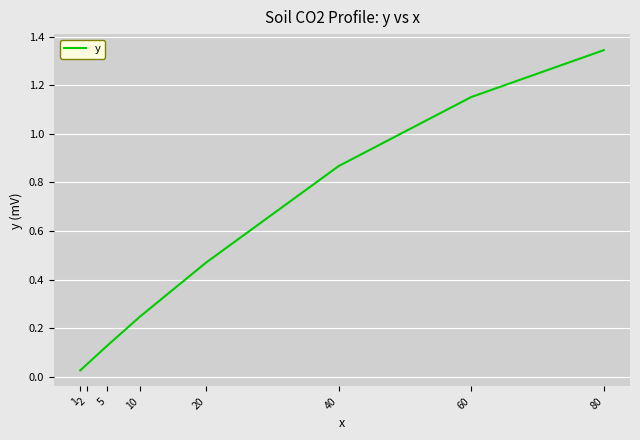

What is the sum of all values?

4.3